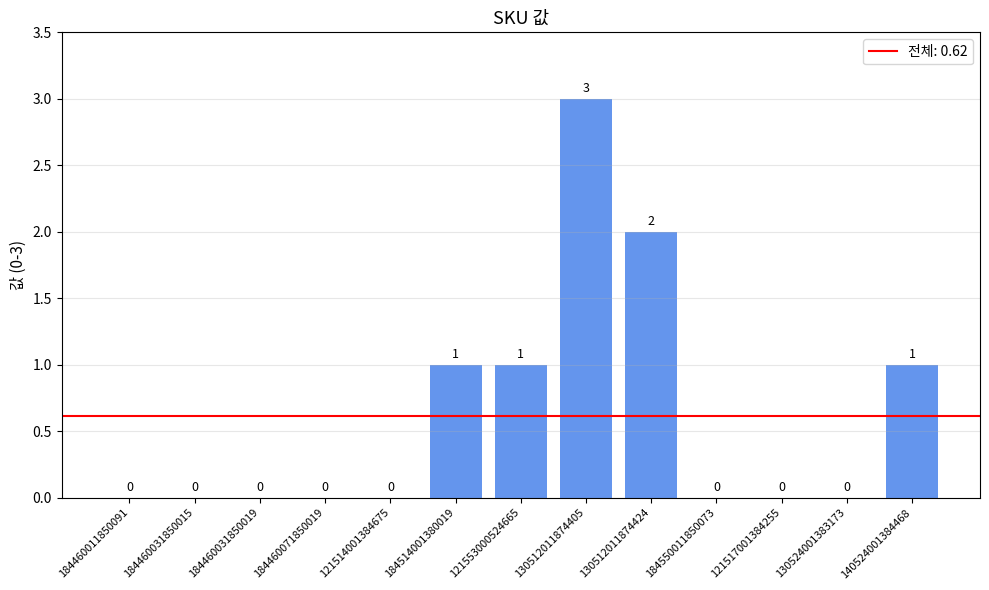

Reading left to right, transcribe all the data shown in this chart.

184460011850091=0	184460031850015=0	184460031850019=0	184460071850019=0	121514001384675=0	184514001380019=1	121553000524665=1	130512011874405=3	130512011874424=2	184550011850073=0	121517001384255=0	130524001383173=0	140524001384468=1